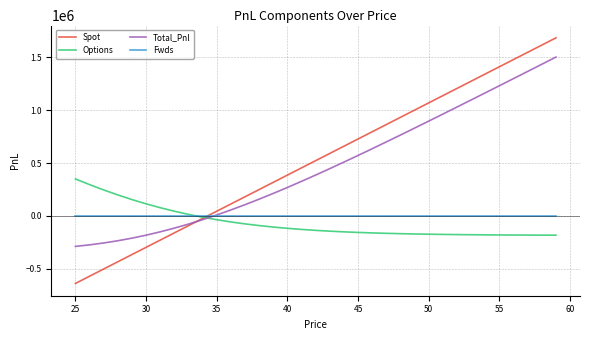

What is the maximum value shown in the chart?

1682821.5